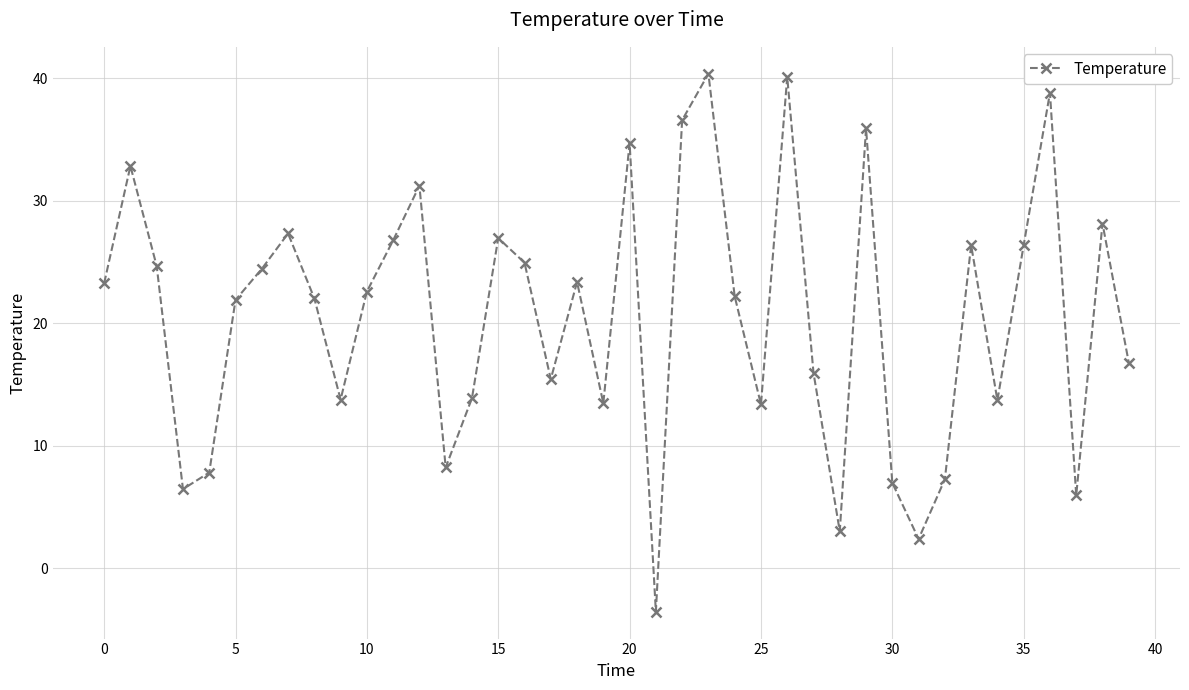

How many points are higher than both their immediate neighbors (excluding endpoints)?

12